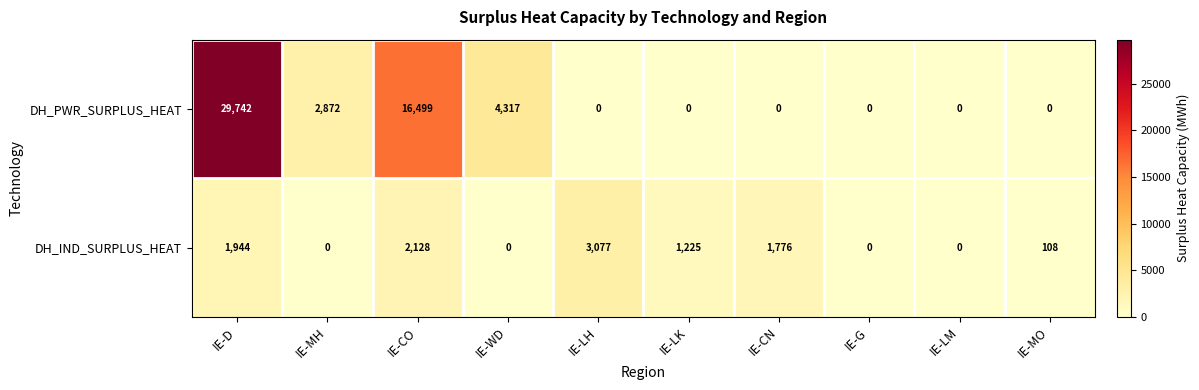

Is it true that DH_PWR_SURPLUS_HEAT equals 0 at IE-LM?

True